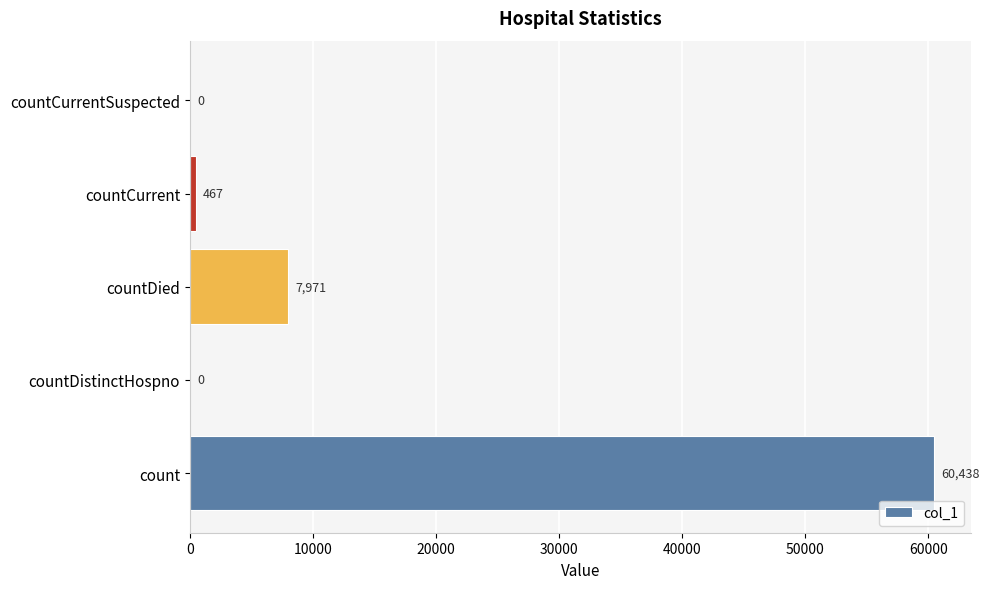

The chart shows a value of 91779 at count. True or false?

False